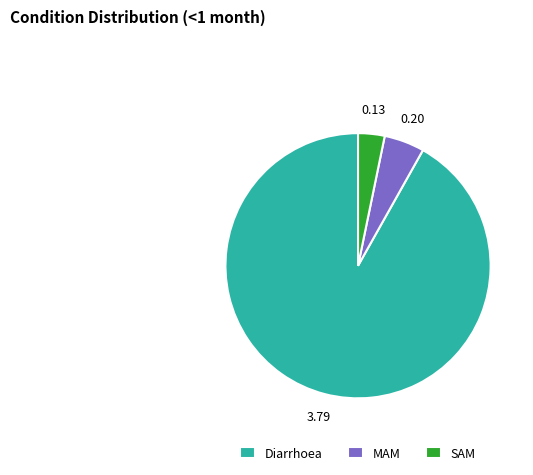

What is the ratio of the value at MAM to the value at Diarrhoea?

0.1